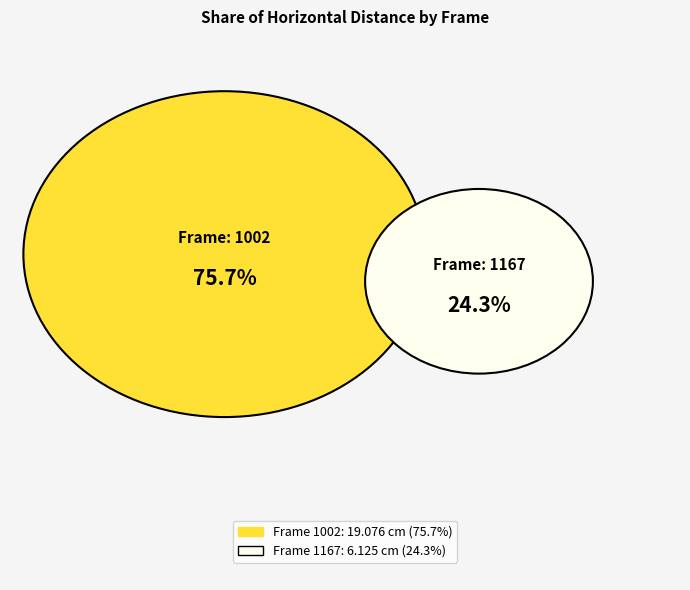

What percentage is the 1002 slice, to the nearest percent?

76%